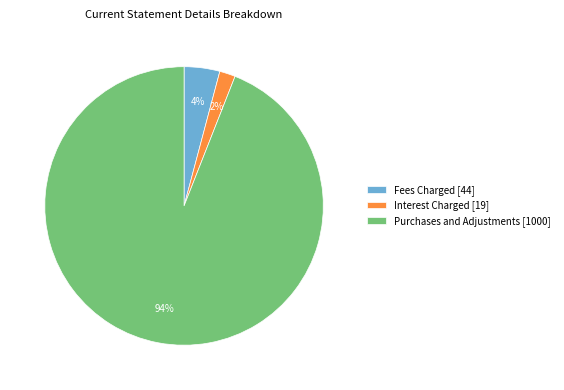

Which category accounts for the majority?

Purchases and Adjustments [1000]